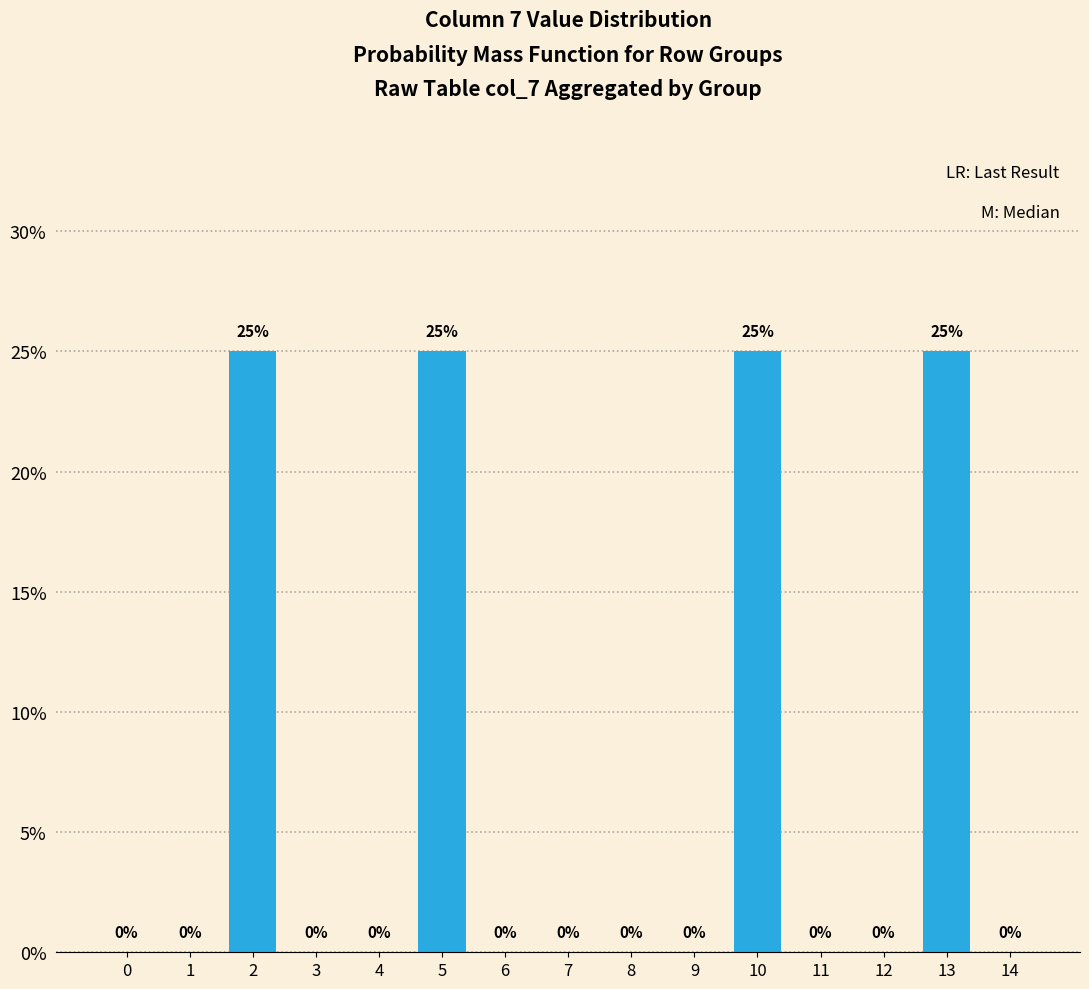

Reading right to left, list all the values displayed in this chart.

14=0.0	13=25.0	12=0.0	11=0.0	10=25.0	9=0.0	8=0.0	7=0.0	6=0.0	5=25.0	4=0.0	3=0.0	2=25.0	1=0.0	0=0.0